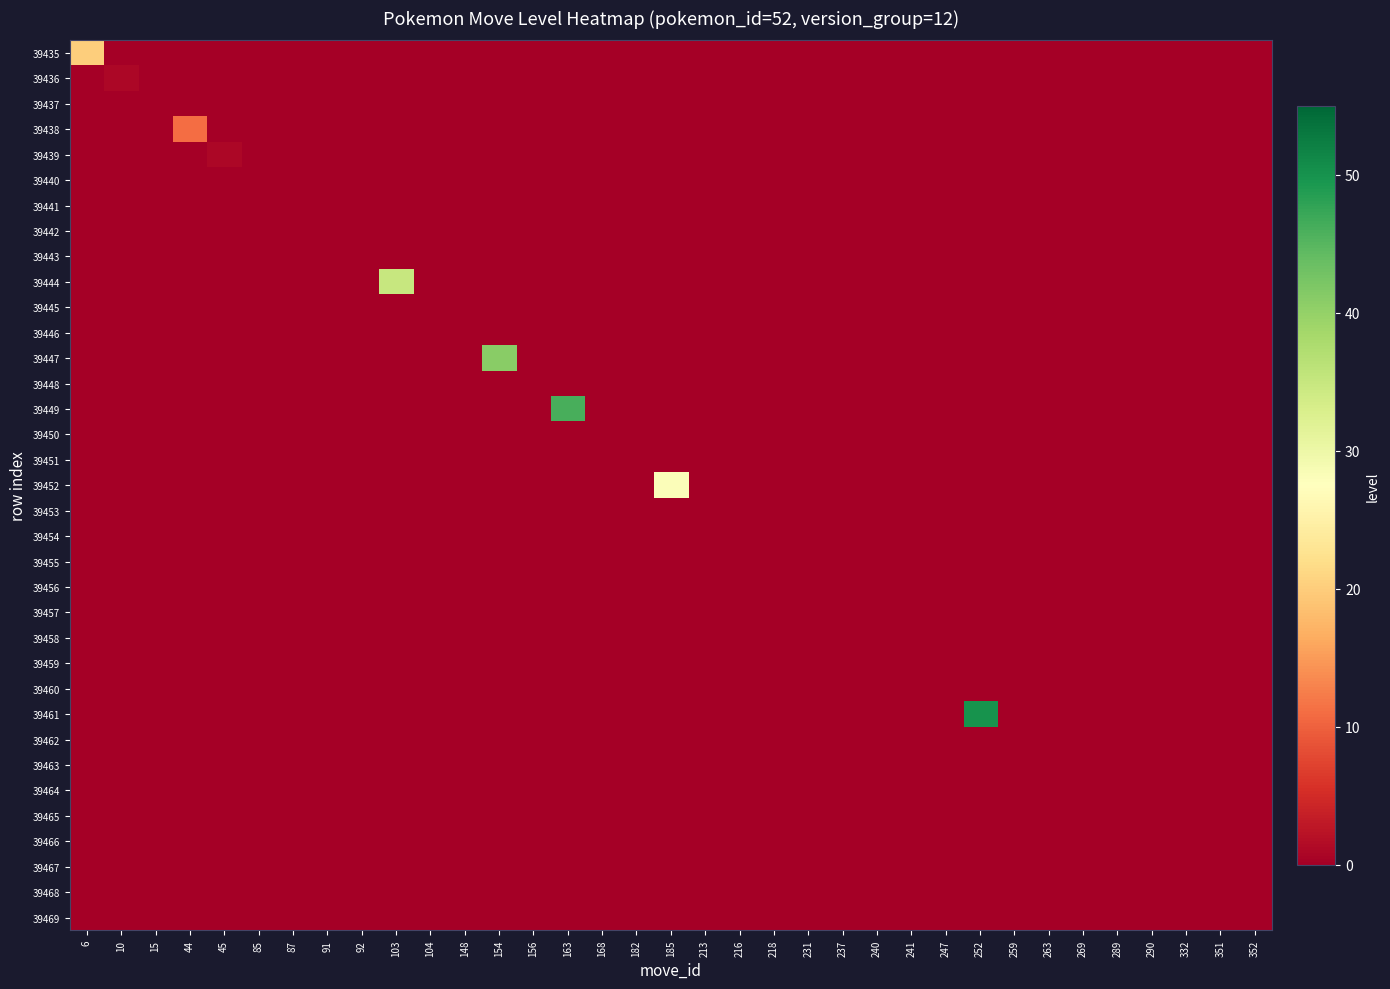

List the series in order of their peak value, lowest first.

39437, 39440, 39441, 39442, 39443, 39445, 39446, 39448, 39450, 39451, 39453, 39454, 39455, 39456, 39457, 39458, 39459, 39460, 39462, 39463, 39464, 39465, 39466, 39467, 39468, 39469, 39436, 39439, 39438, 39435, 39452, 39444, 39447, 39449, 39461